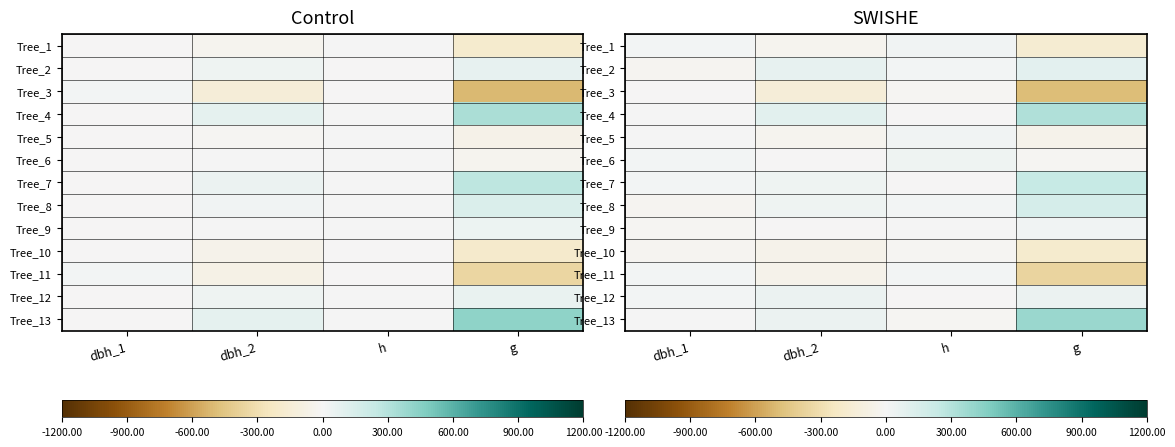

List the labels in order of Tree_9 value, largest first.

g, h, dbh_2, dbh_1